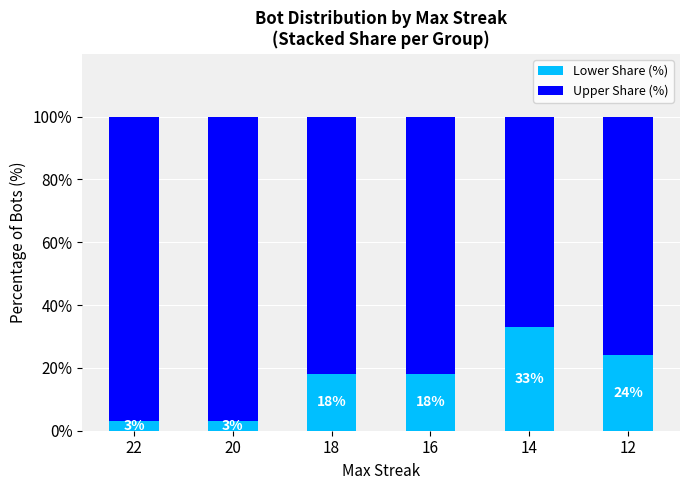

What is the total value across all series at 20?

100